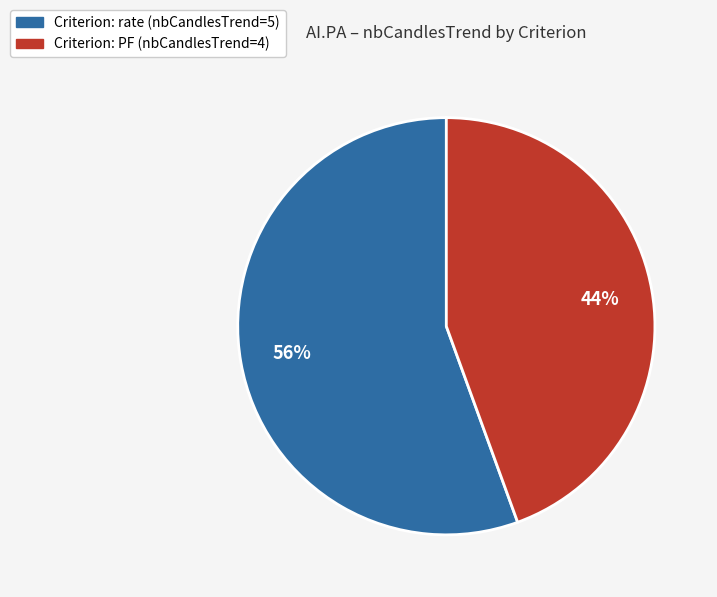

To the nearest percent, what is the average slice percentage?

50%